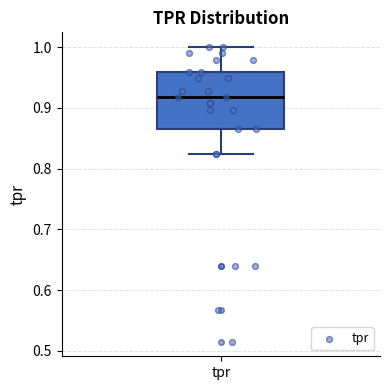

Read this box plot against the y-axis: the position of the median line, the range covered by the box, and the ends of both whiskers. The values are not printed on the chart, so give them approximately, as read against the axis.

median 0.92, box 0.87 to 0.96, whiskers 0.82 to 1.00